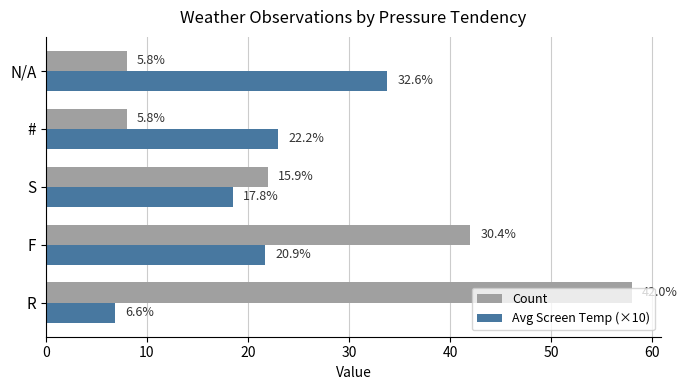

What are all the series names shown in the legend?

Count, Avg Screen Temp (×10)